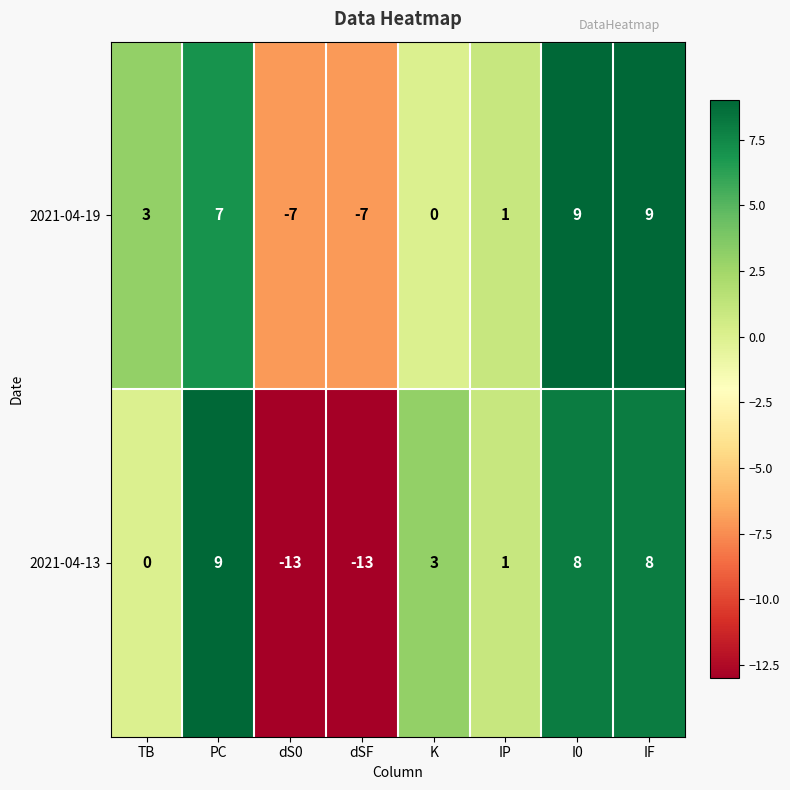

What is the total value across all series at I0?

17